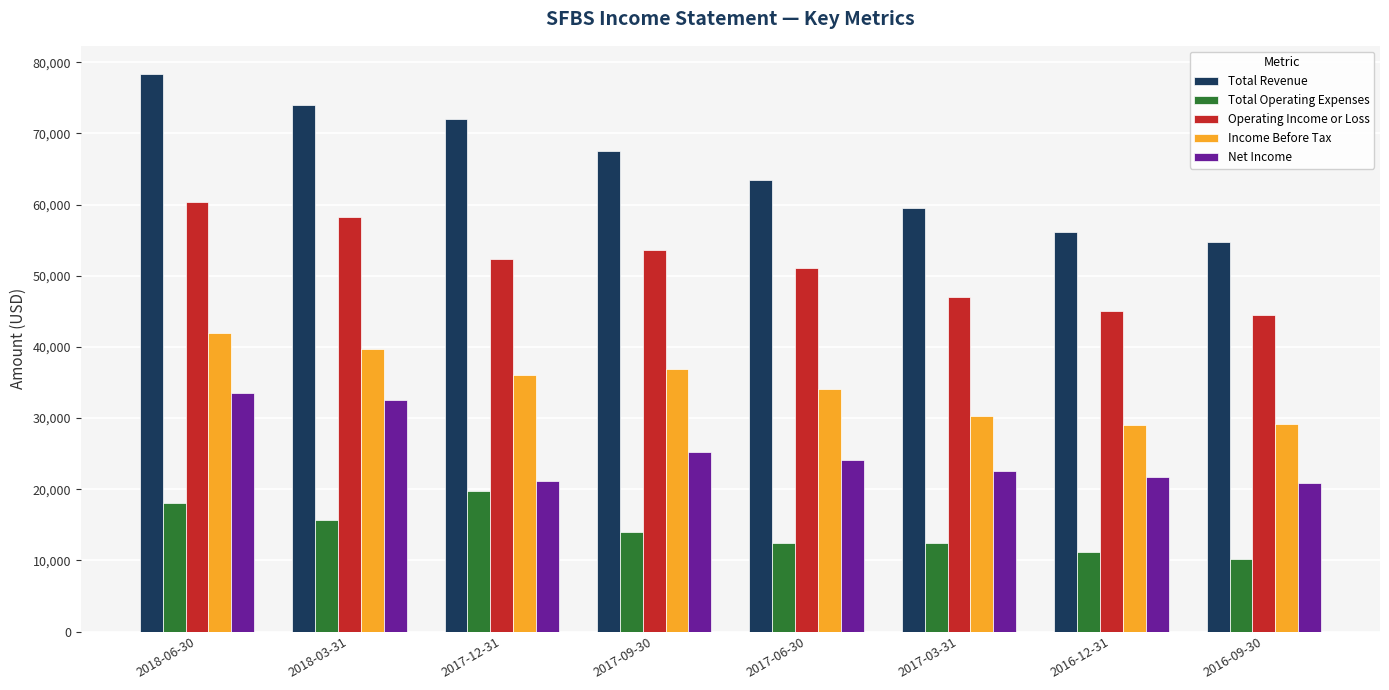

What is the maximum value shown in the chart?

78400